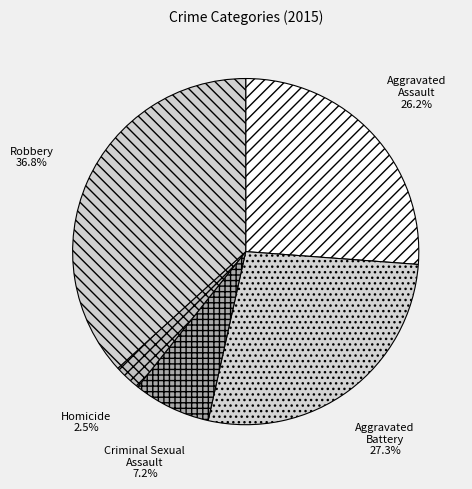

The Aggravated Battery slice represents 27% of the pie. True or false?

True